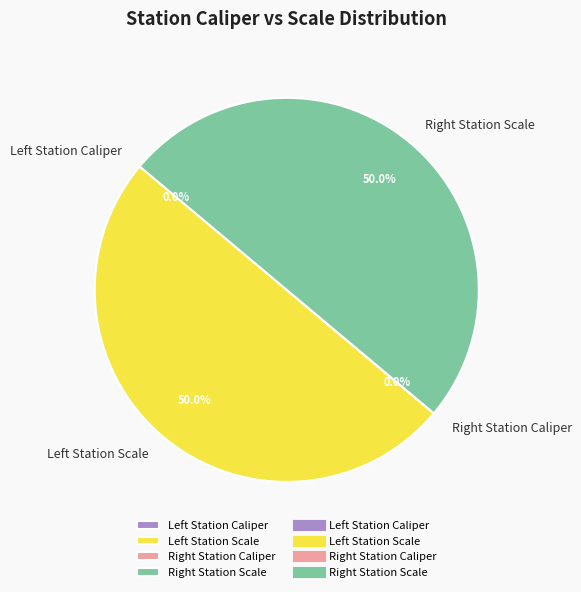

Count the number of slices in the pie.

4